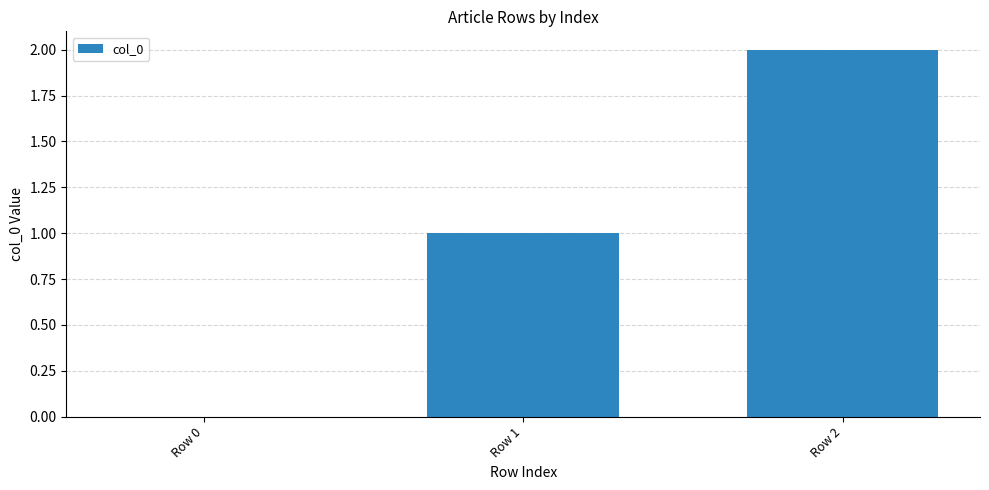

Approximately how many times larger is the value at Row 2 compared to Row 1?

2.0